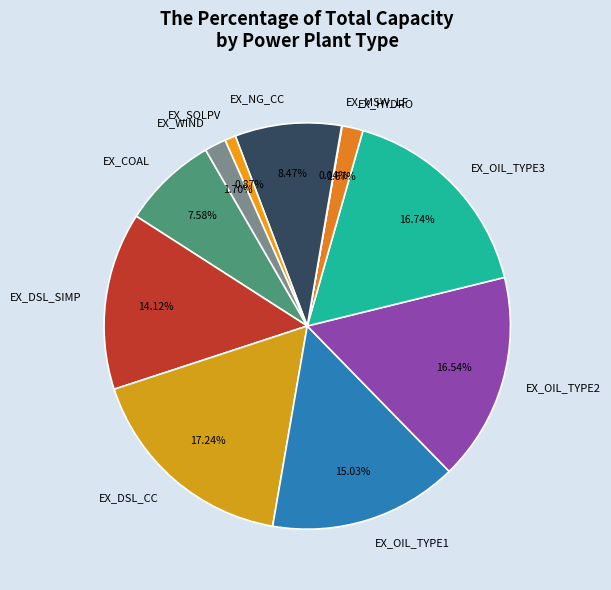

Is there any slice that represents more than half of the pie?

No